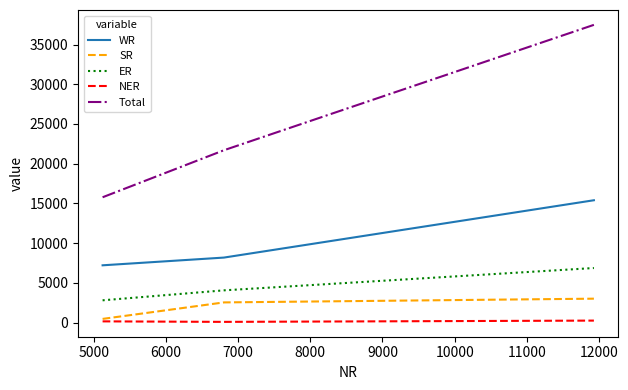

Which series has the largest total across all categories?

Total